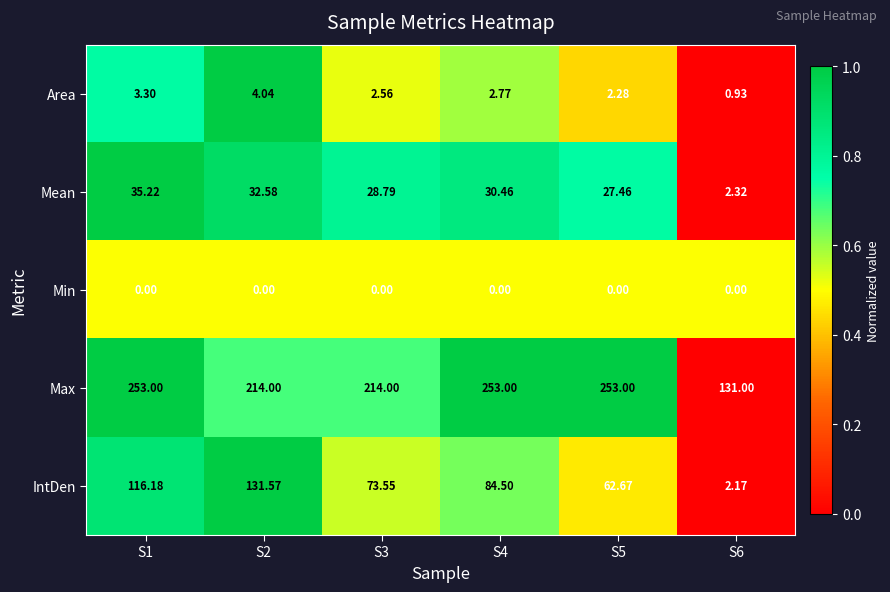

Which series has the largest total across all categories?

Max